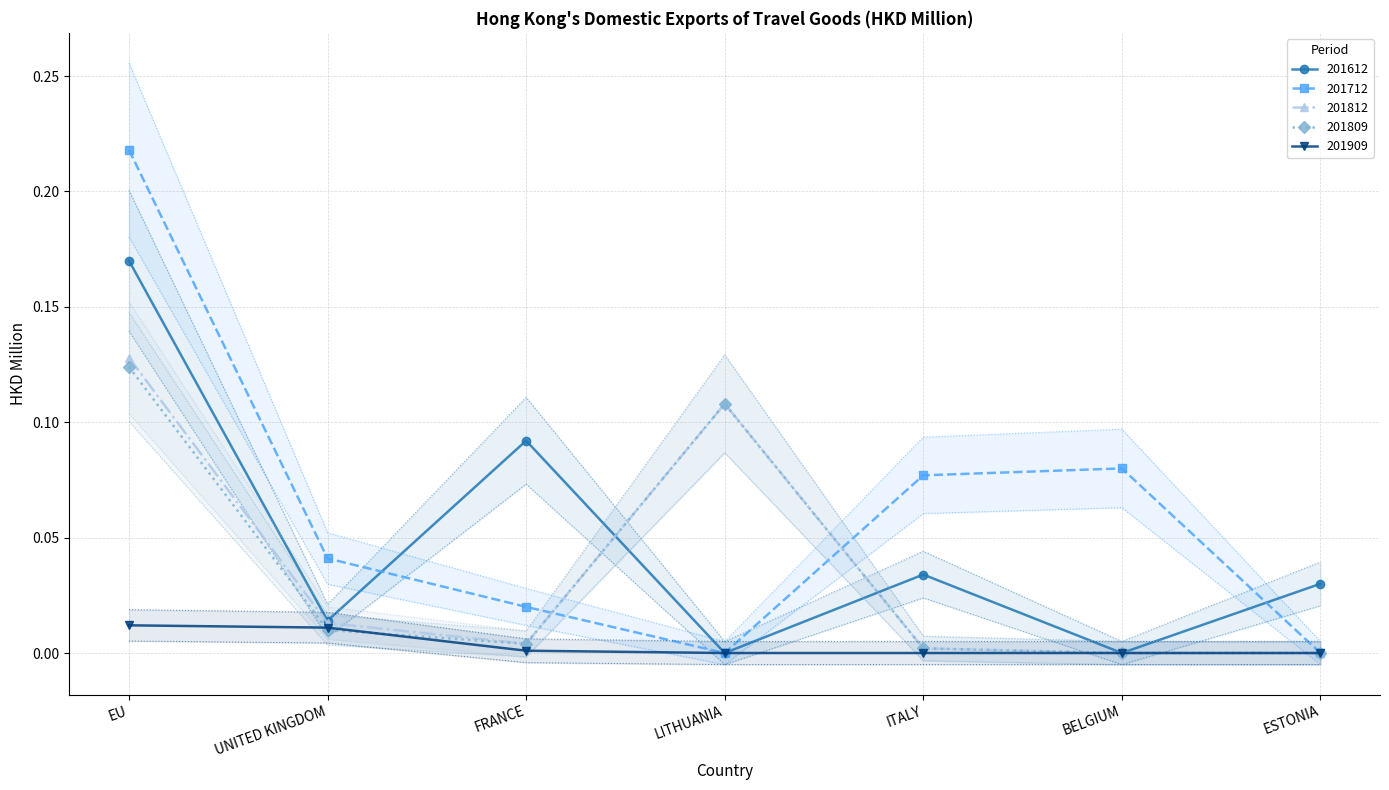

How many positive values does the 201812 series have?

5